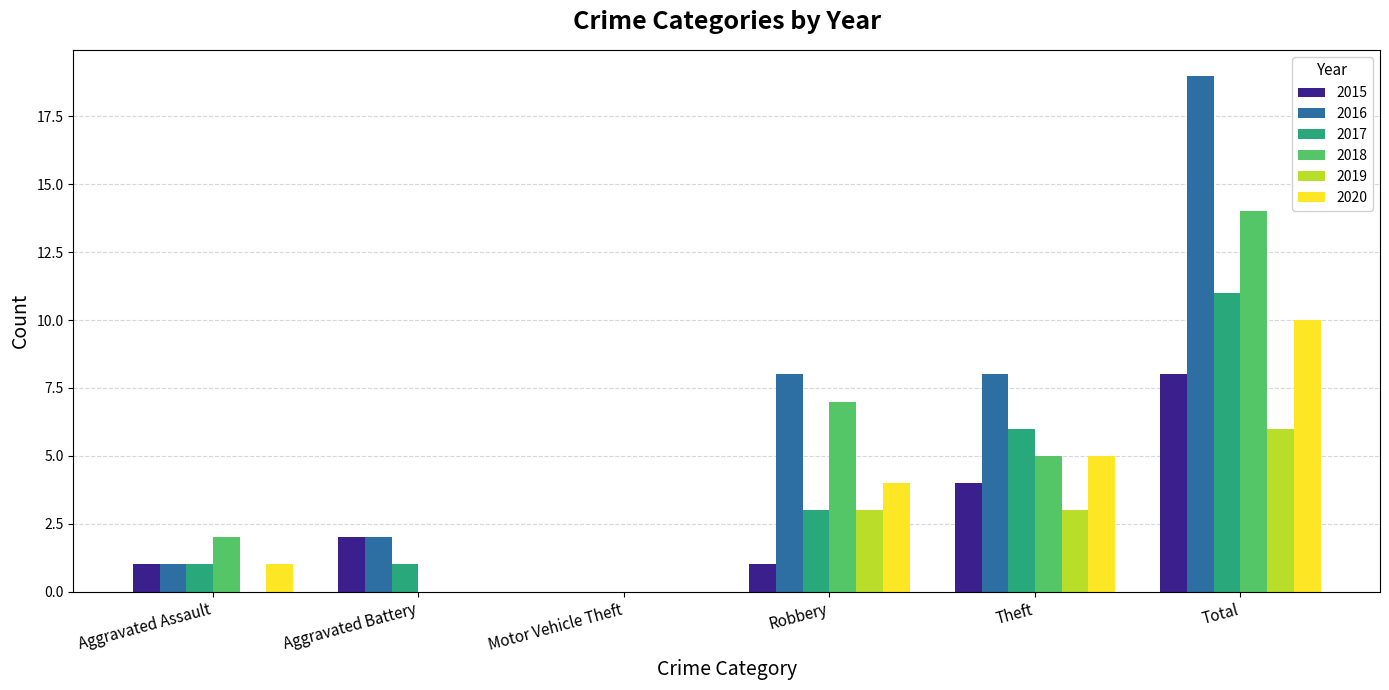

What is the sum of the 2019 values at Robbery and Aggravated Assault?

3